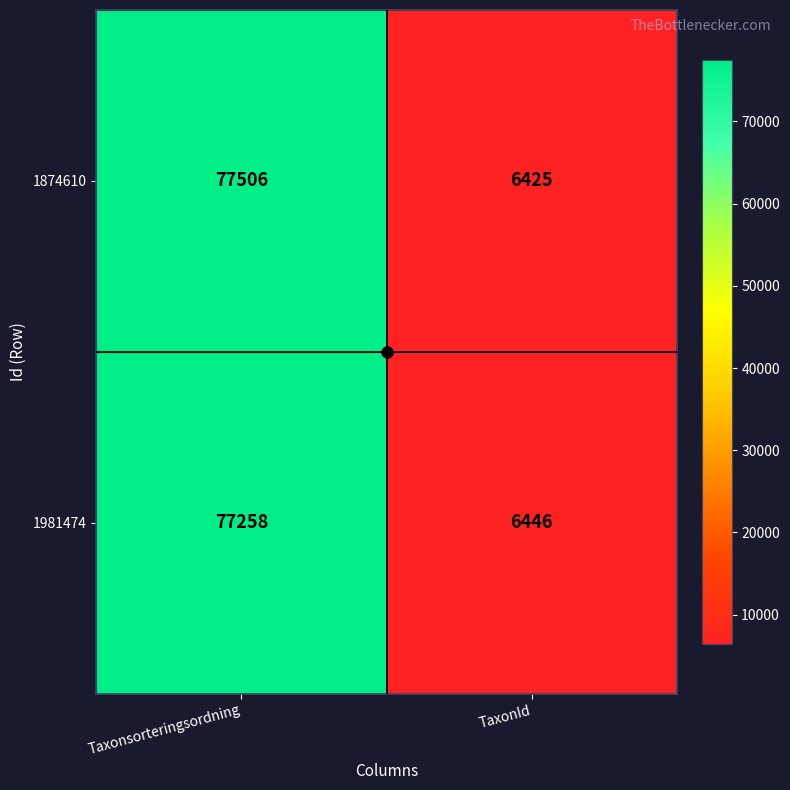

Which label corresponds to the smallest value in the chart?

TaxonId